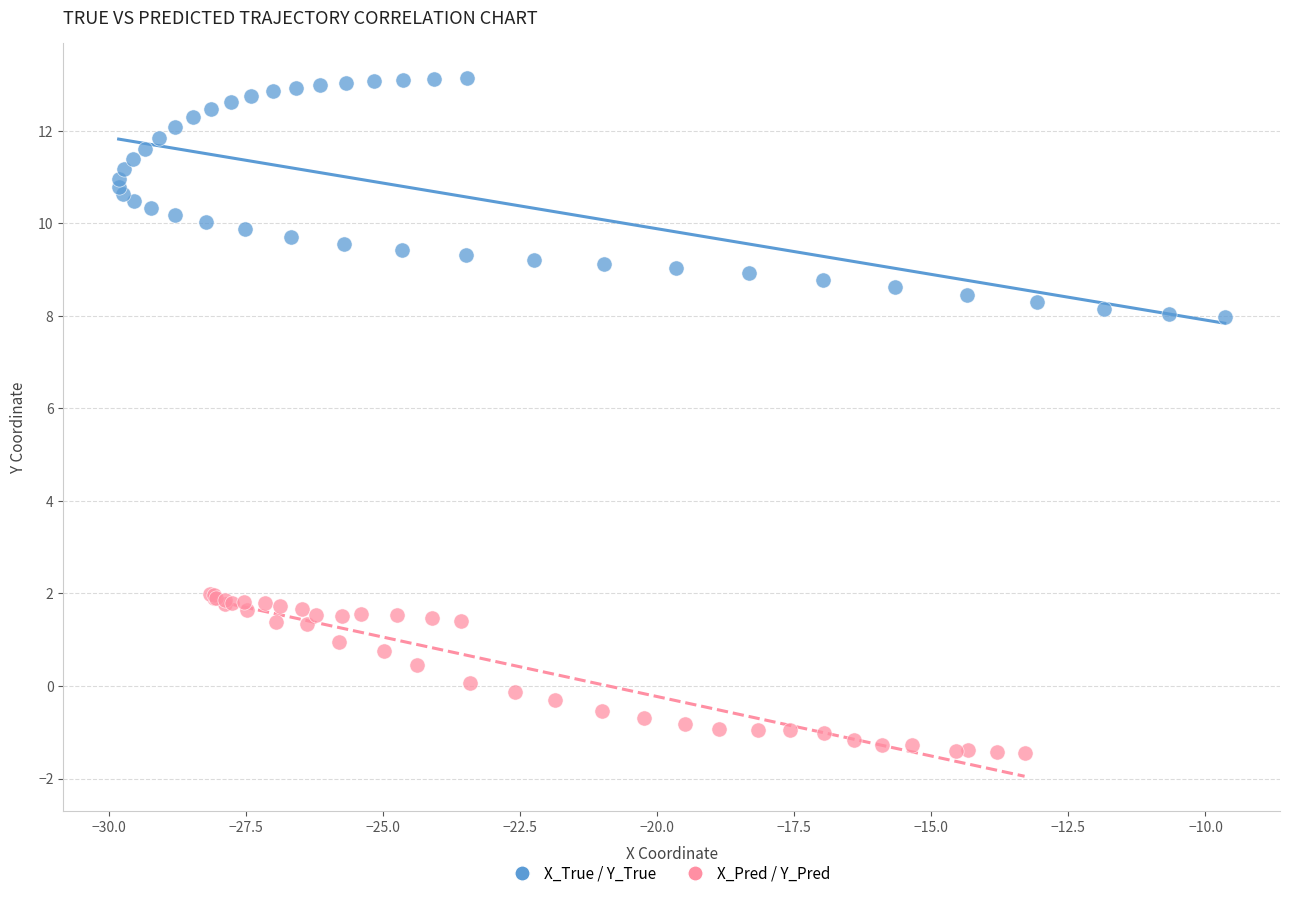

Which series contains the lowest Y value?

X_Pred / Y_Pred